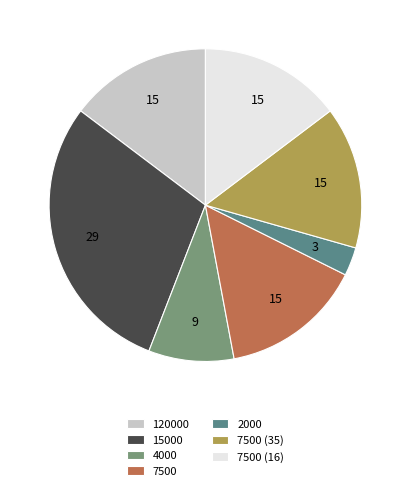

Does any single category account for the majority?

No